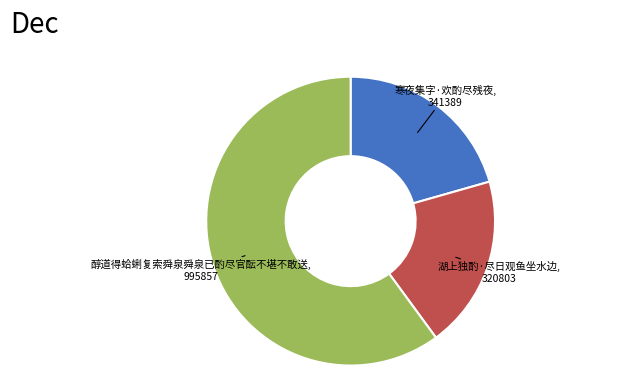

Between 湖上独酌·尽日观鱼坐水边 and 寒夜集字·欢酌尽残夜, which is larger?

寒夜集字·欢酌尽残夜